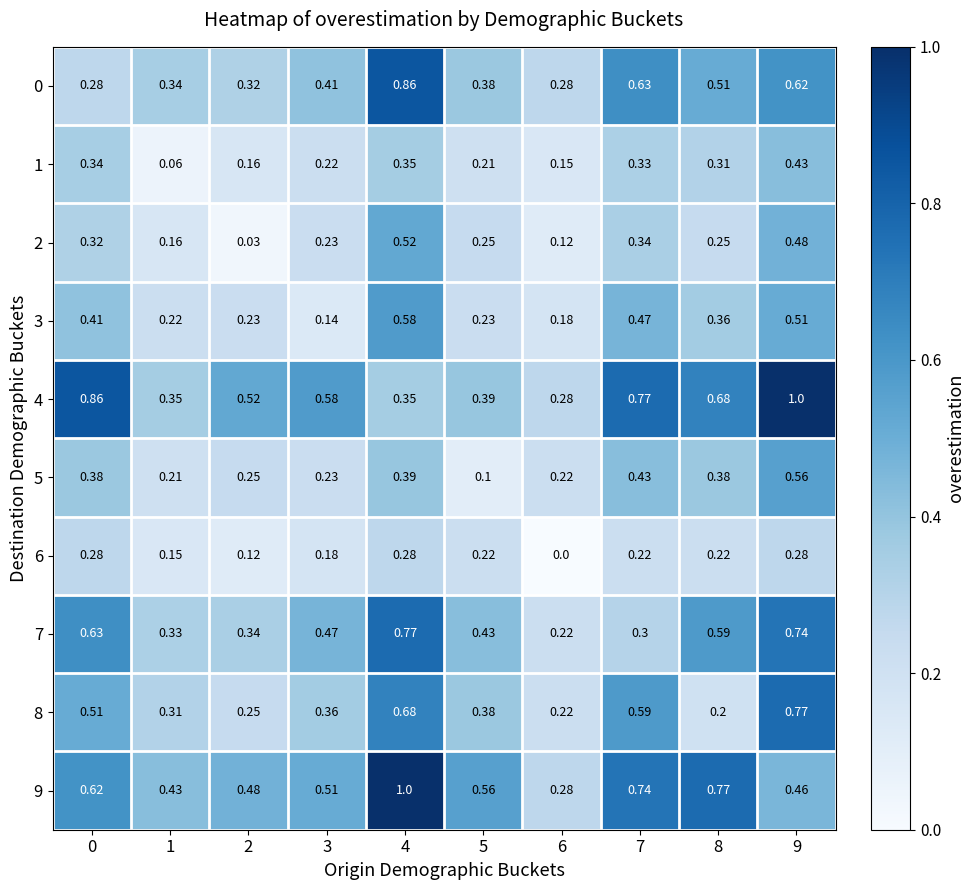

Is the value of 4 at 0 greater than the value of 8 at 1?

Yes